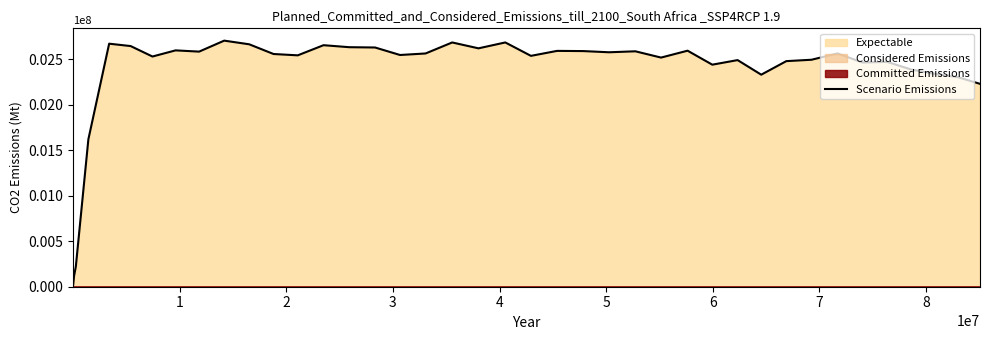

What is the approximate value at 5?

2643806.5